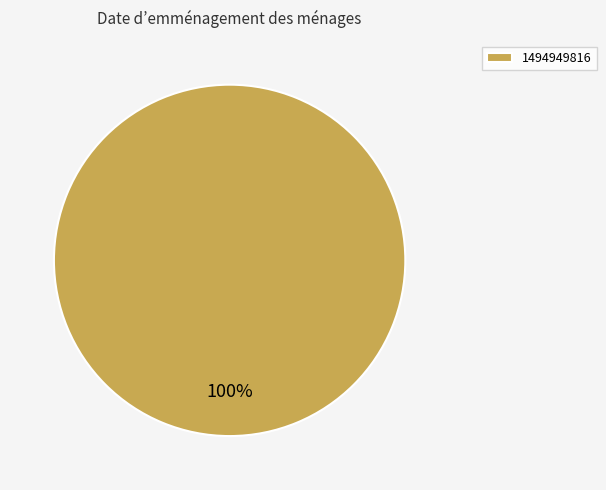

How many segments does this pie chart have?

1